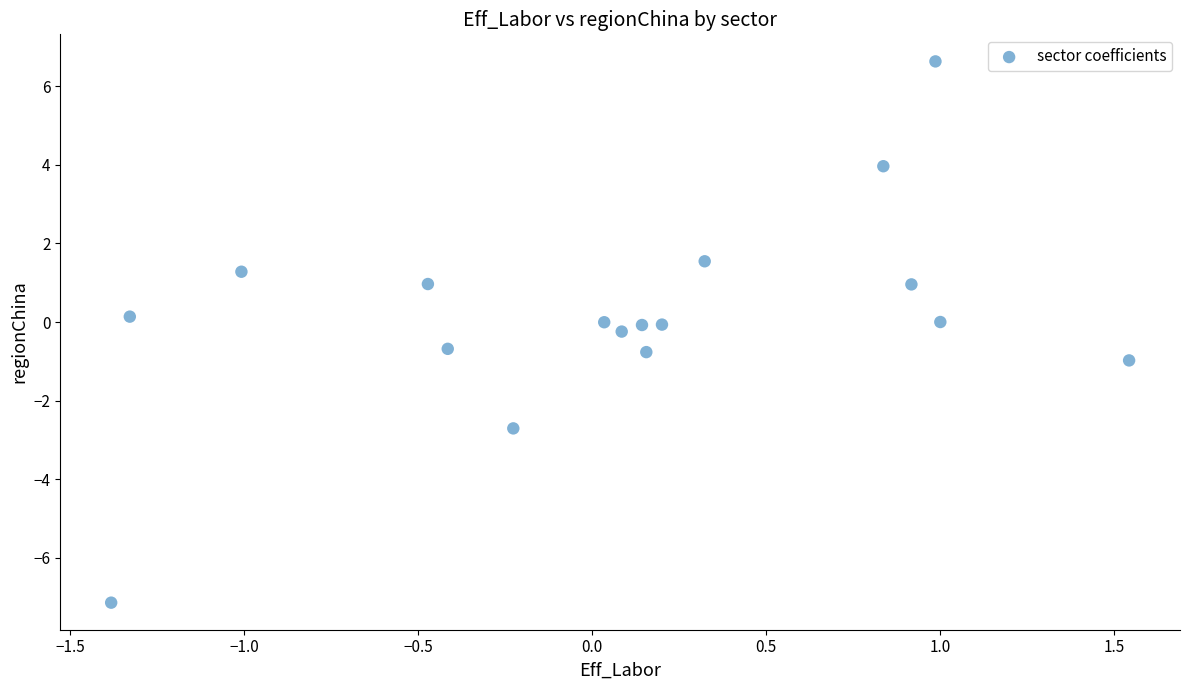

What is the range of X values (max minus min)?

2.9